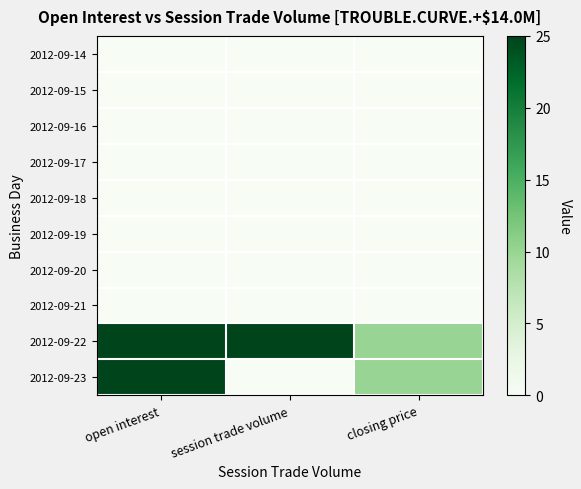

At which category is the sum across all series the highest?

open interest